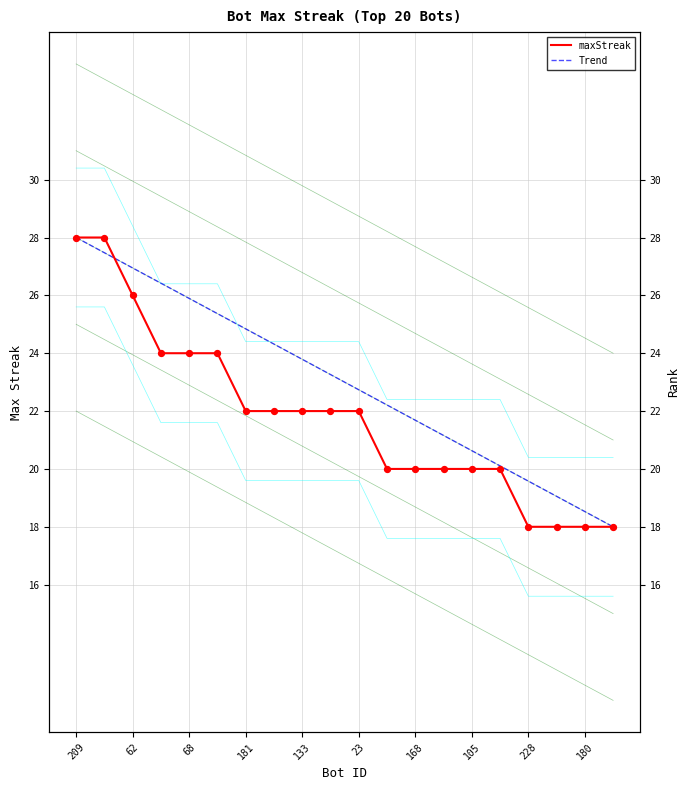

Which series reaches the minimum Y coordinate?

maxStreak